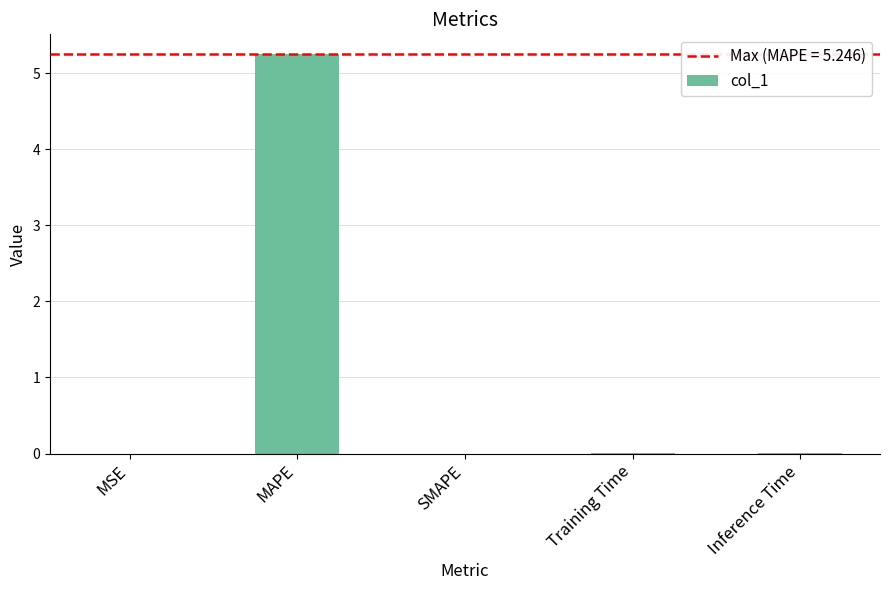

How many categories are shown in the chart?

5